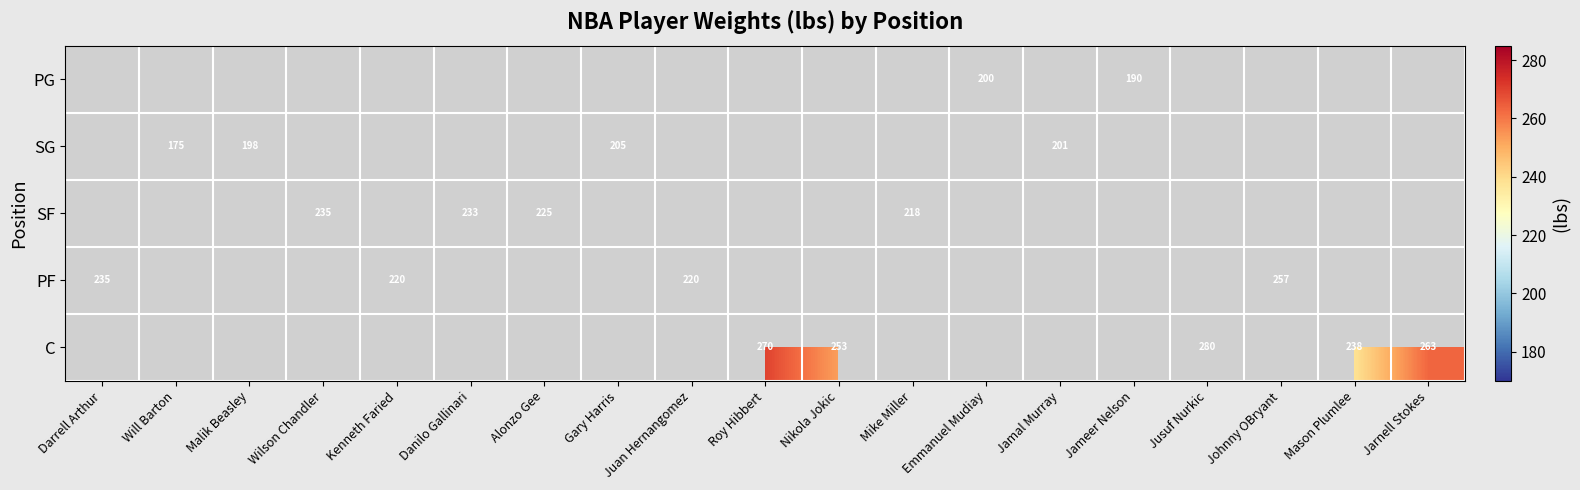

The value of C at Roy Hibbert is 270. True or false?

True